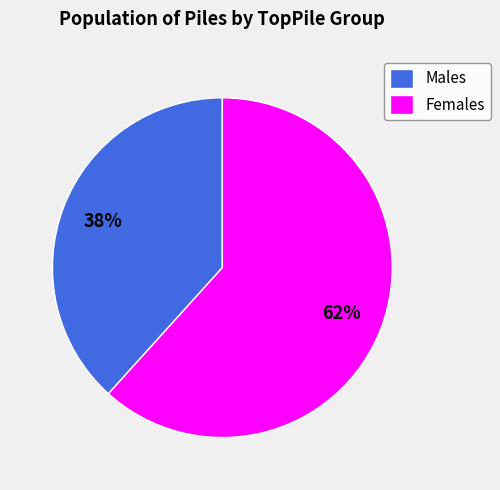

How many segments does this pie chart have?

2